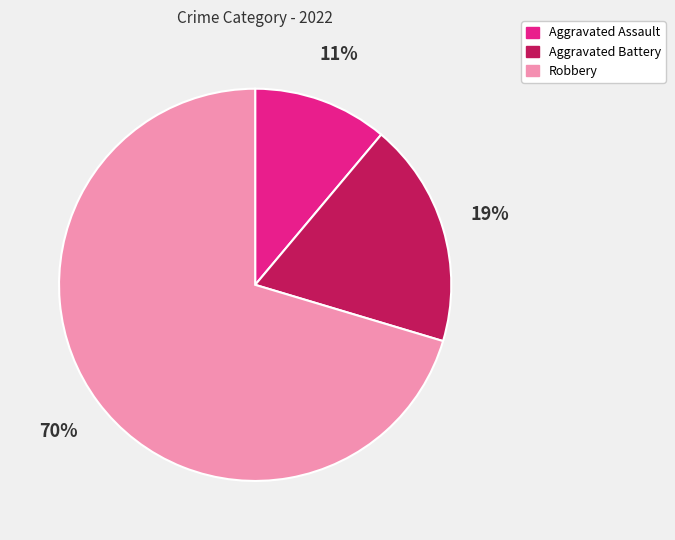

True or false: Robbery accounts for 81% of the total.

False